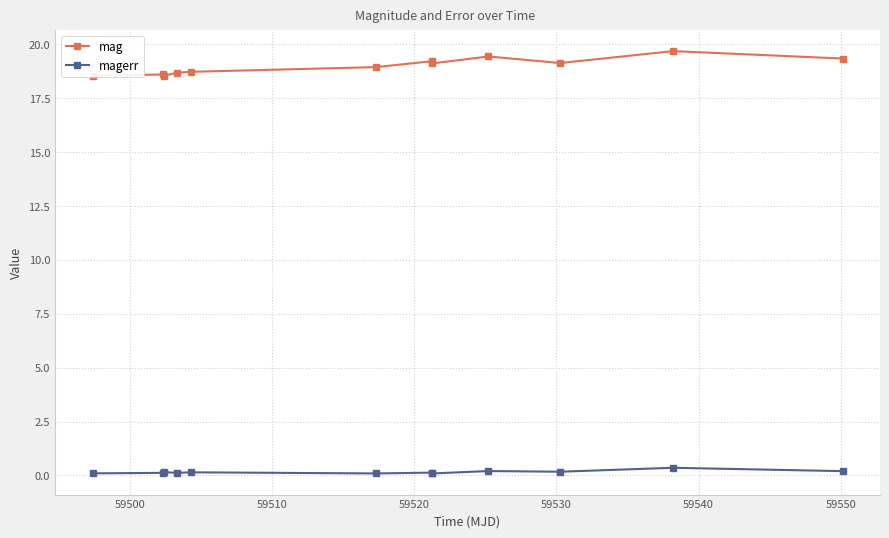

True or false: mag has more than 1 interior local peaks.

True